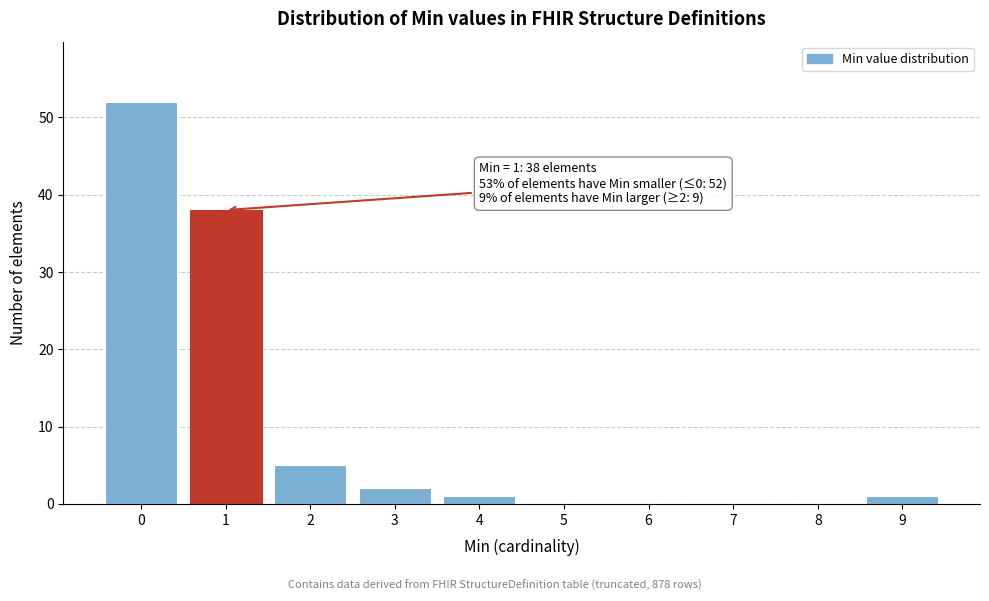

Reading left to right, list all the values displayed in this chart.

0=52	1=38	2=5	3=2	4=1	5=0	6=0	7=0	8=0	9=1